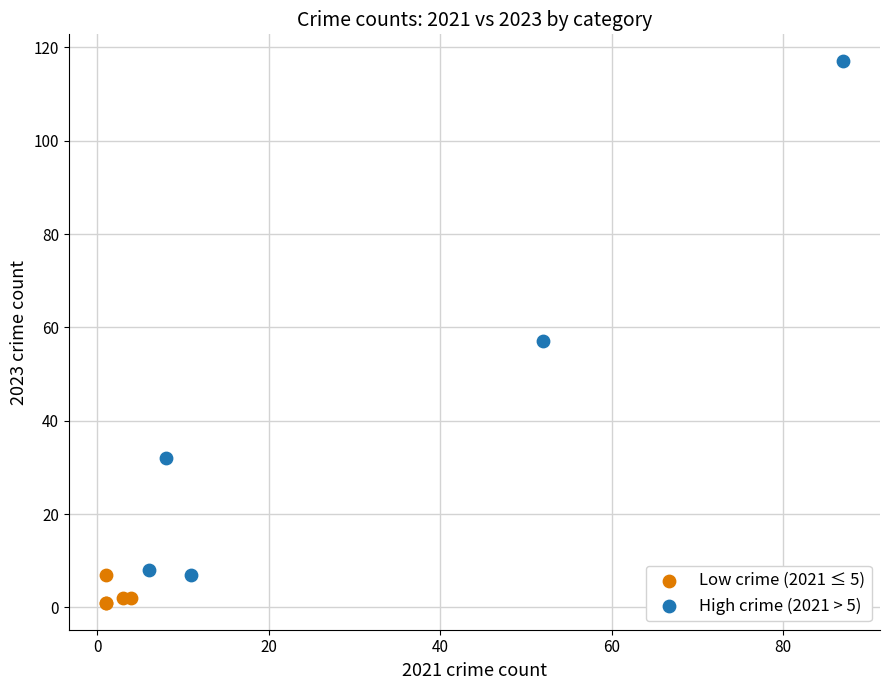

Which series reaches the minimum Y coordinate?

Low crime (2021 ≤ 5)